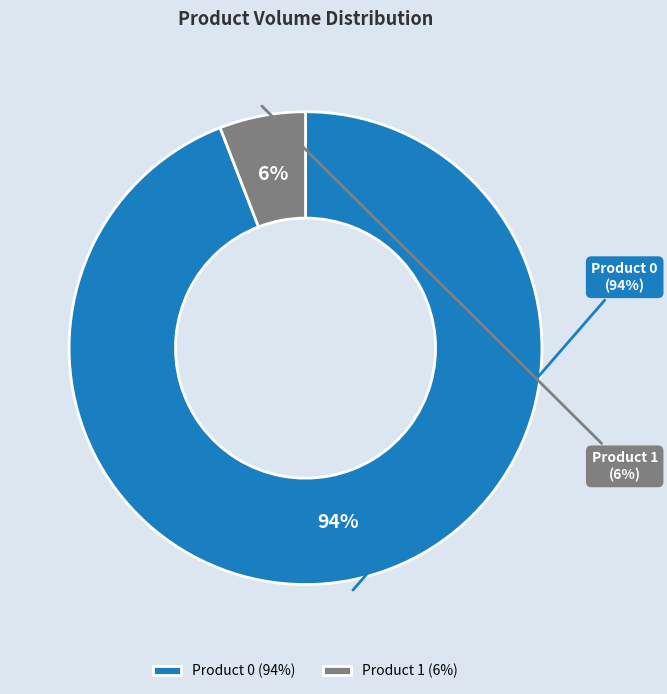

To the nearest percent, what is the difference between the largest and smallest slice percentages?

88%